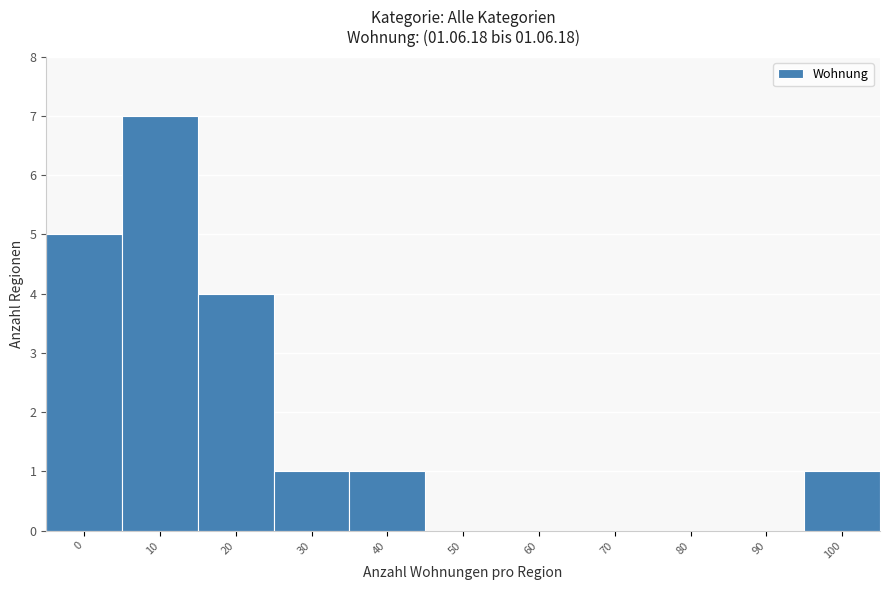

Reading right to left, what are all the values shown in this chart?

100=1	90=0	80=0	70=0	60=0	50=0	40=1	30=1	20=4	10=7	0=5